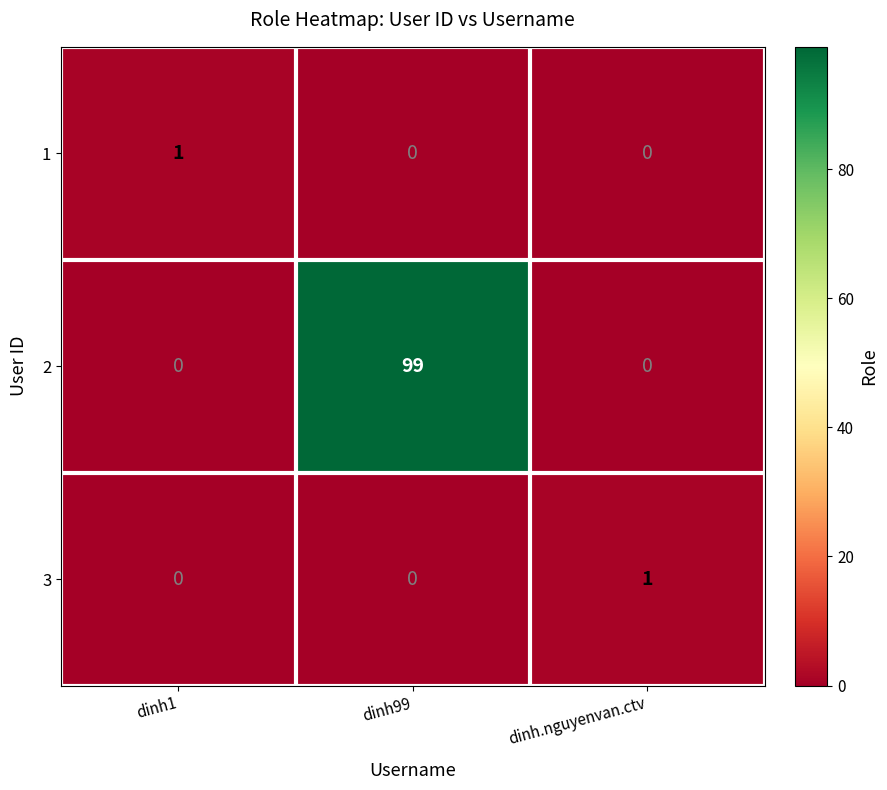

Which category has the highest value in the 2 series?

dinh99